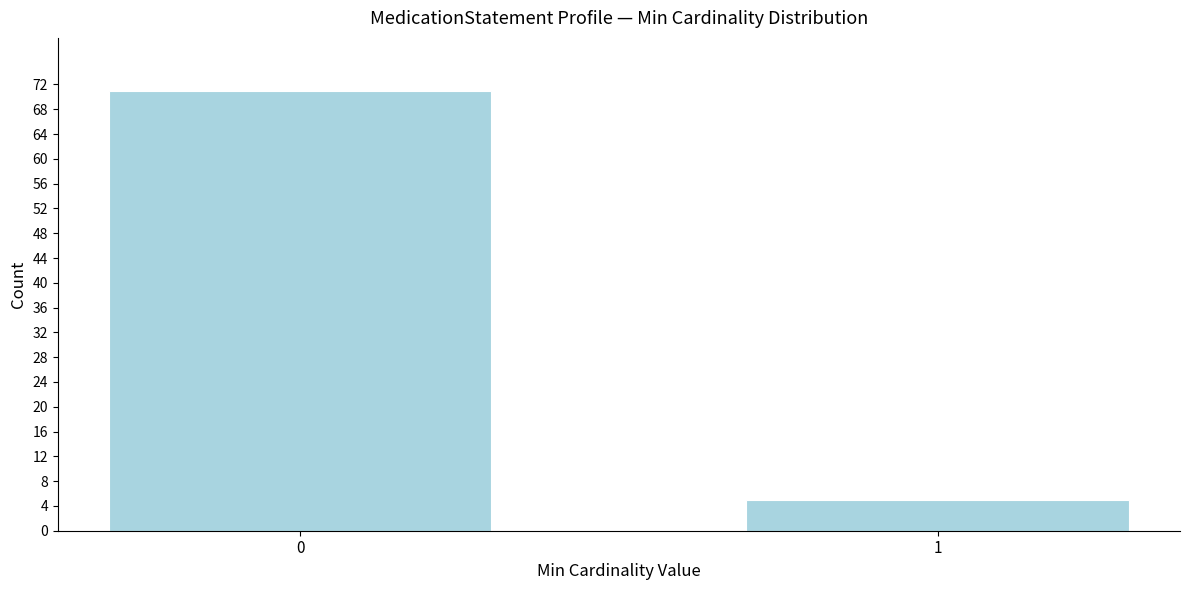

Reading right to left, list all the values displayed in this chart.

1=5	0=71